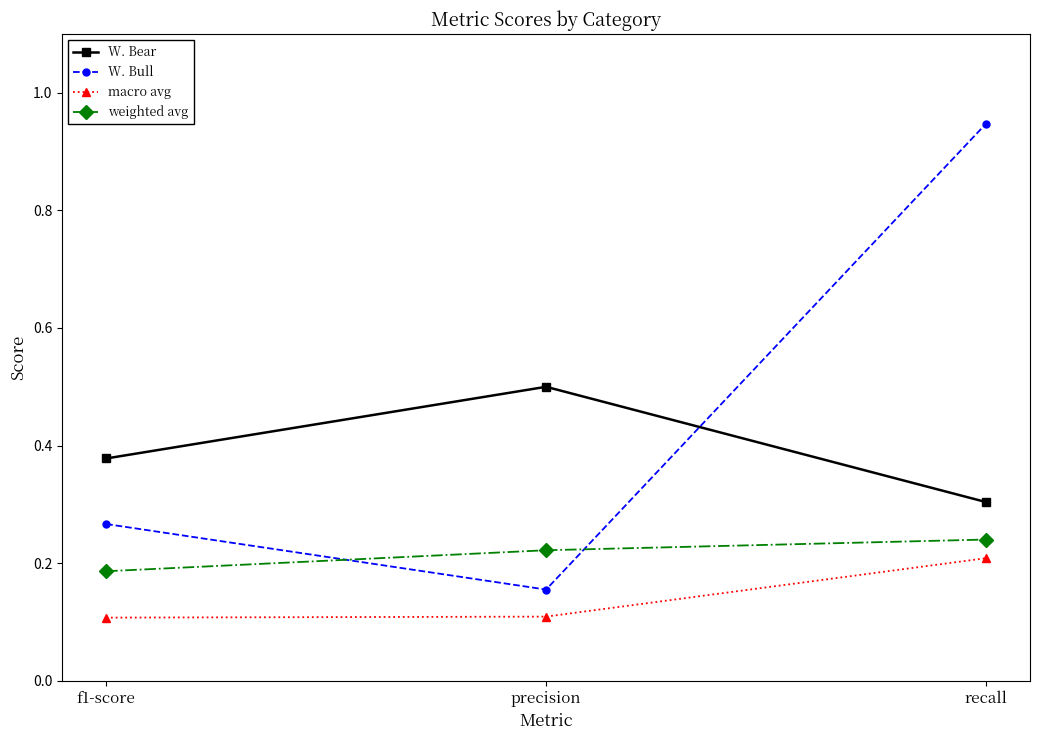

How many distinct data groups are displayed?

4